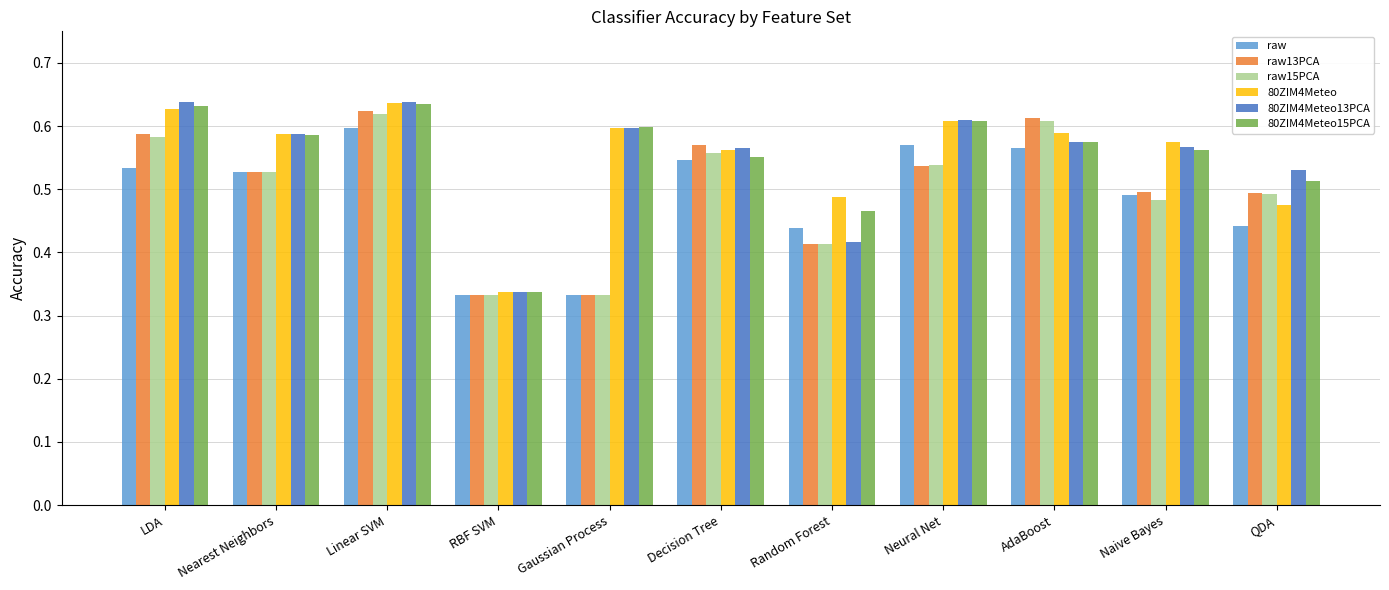

What are all the series names shown in the legend?

raw, raw13PCA, raw15PCA, 80ZIM4Meteo, 80ZIM4Meteo13PCA, 80ZIM4Meteo15PCA